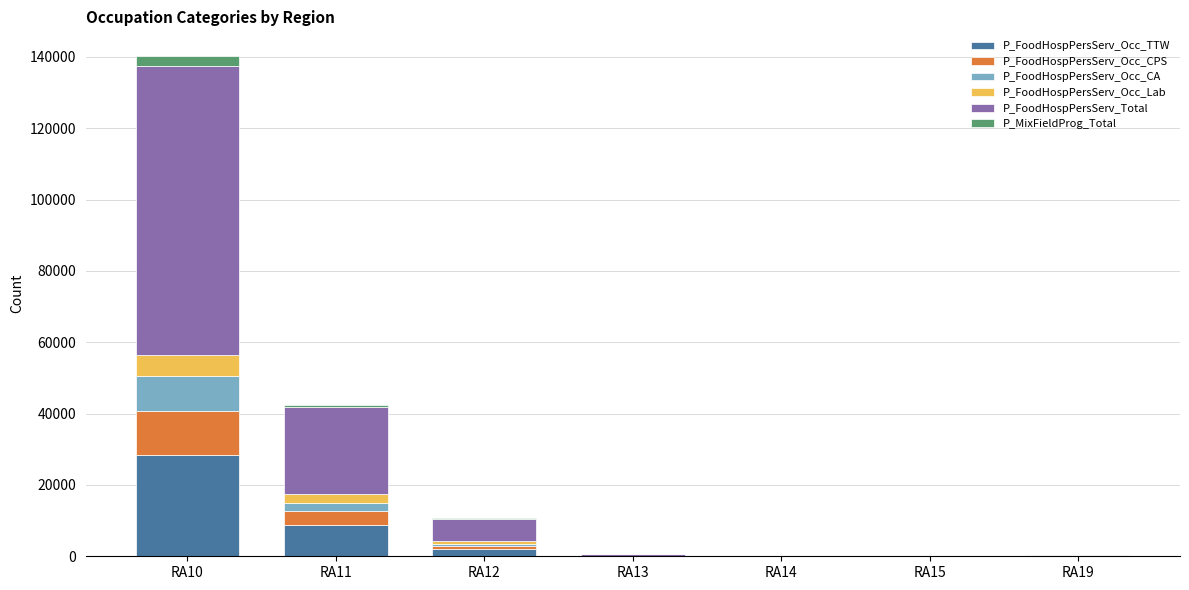

At which category is the sum across all series the highest?

RA10